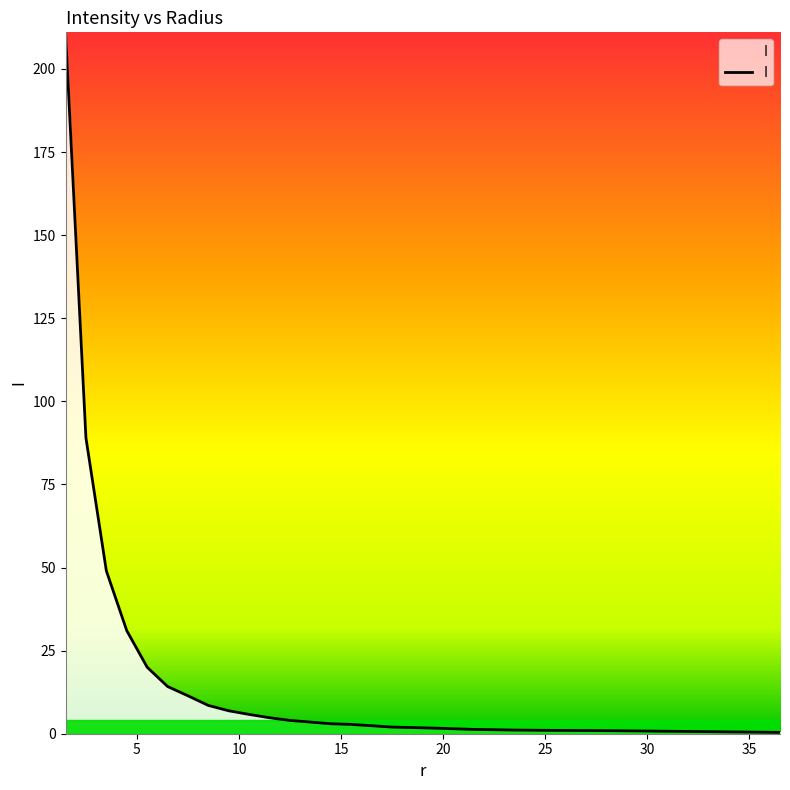

What is the difference between the maximum and minimum values?

210.6